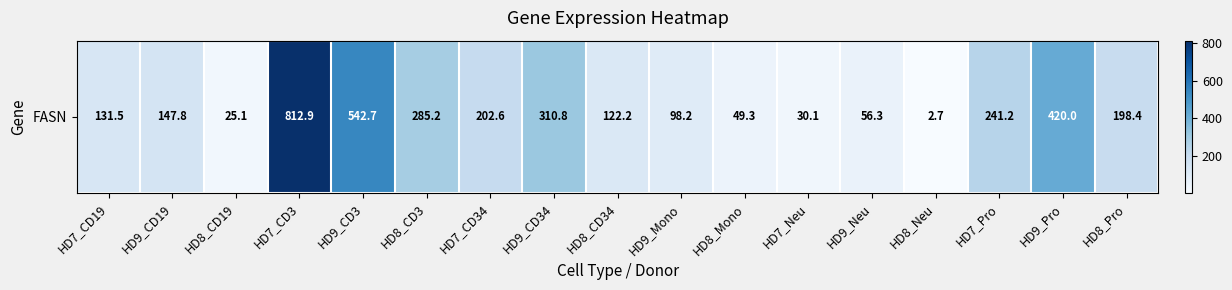

Which category has the lowest value across all series?

HD8_Neu